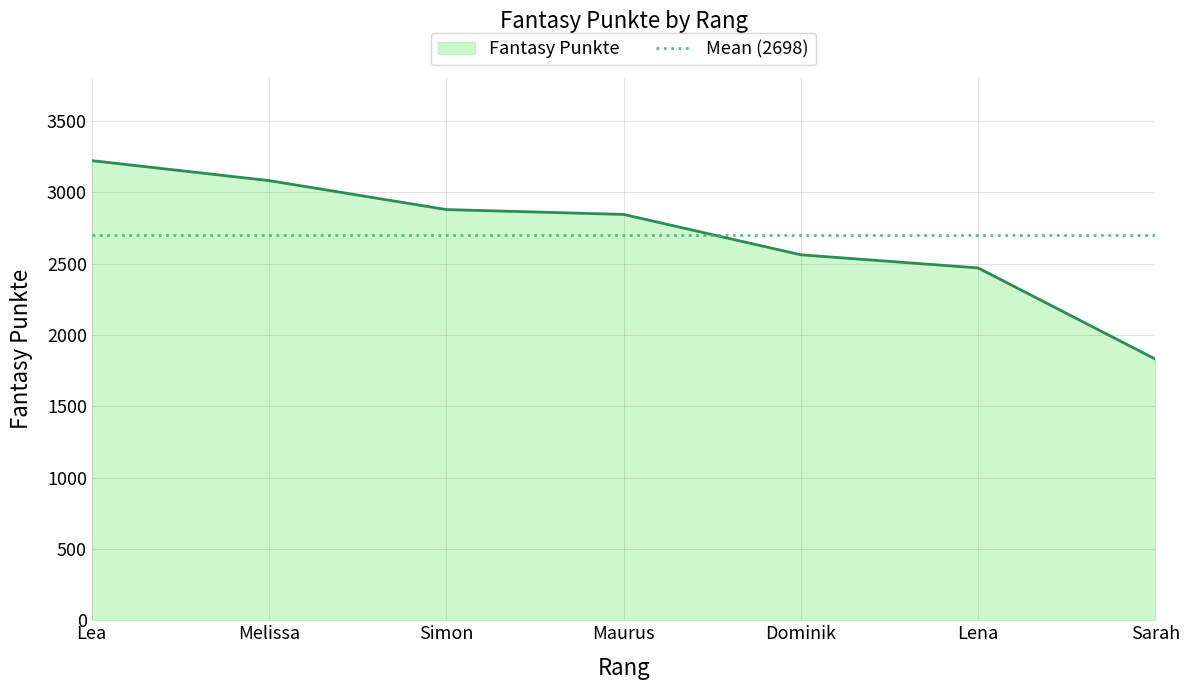

What is the difference between the maximum and minimum values?

1391